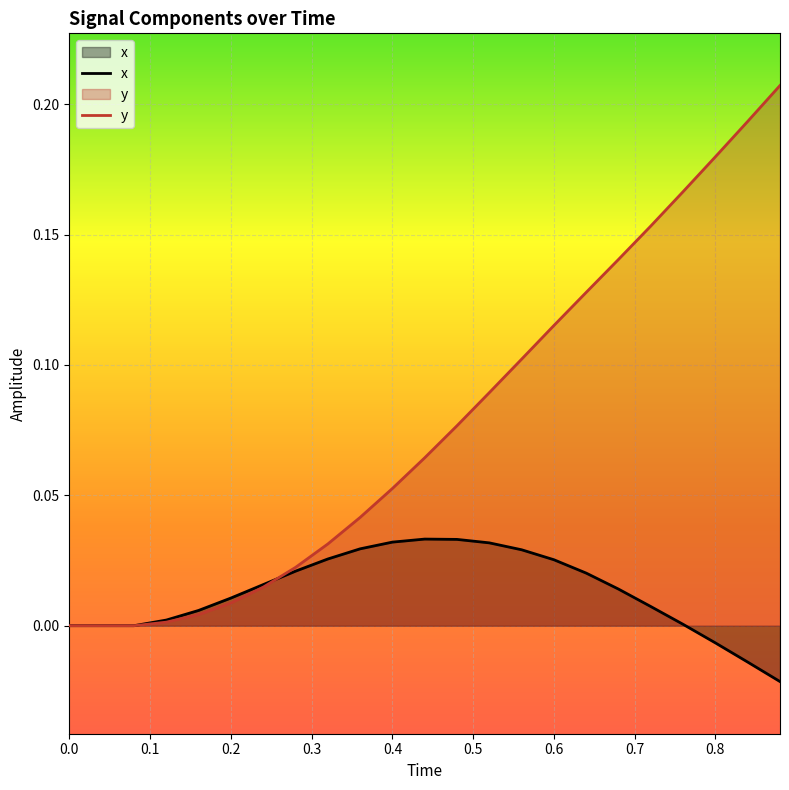

Which series has the largest total across all categories?

y